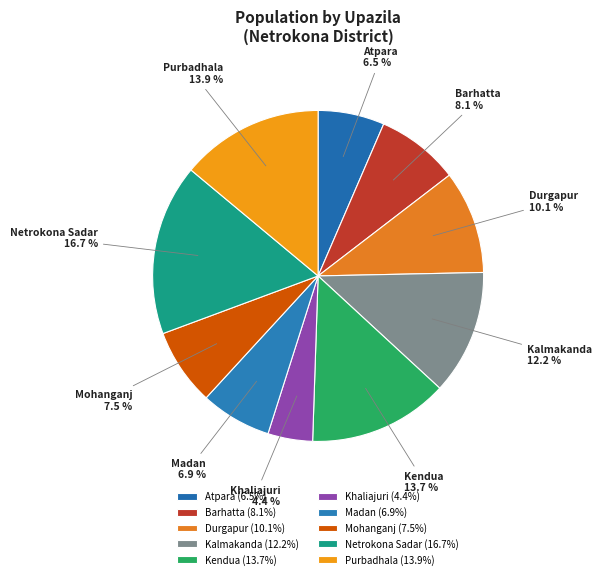

Which has a higher value, Purbadhala or Madan?

Purbadhala